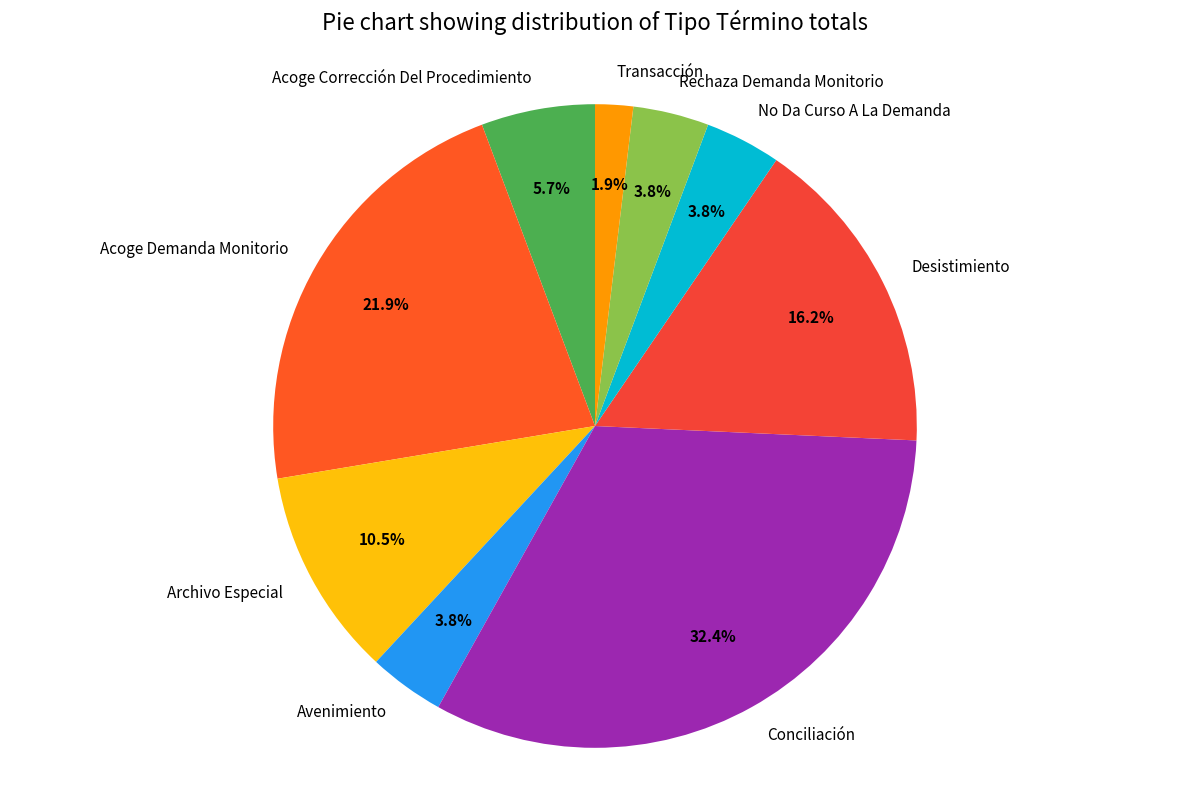

Count the number of slices in the pie.

9